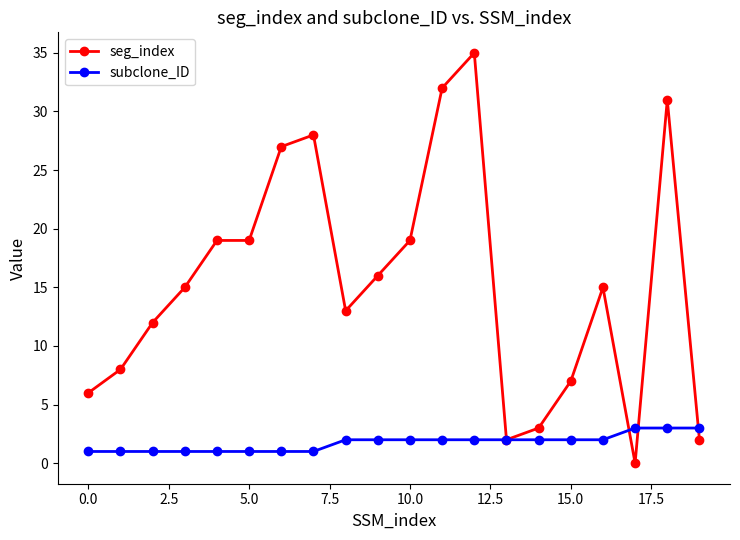

Count the number of categories in the chart.

20